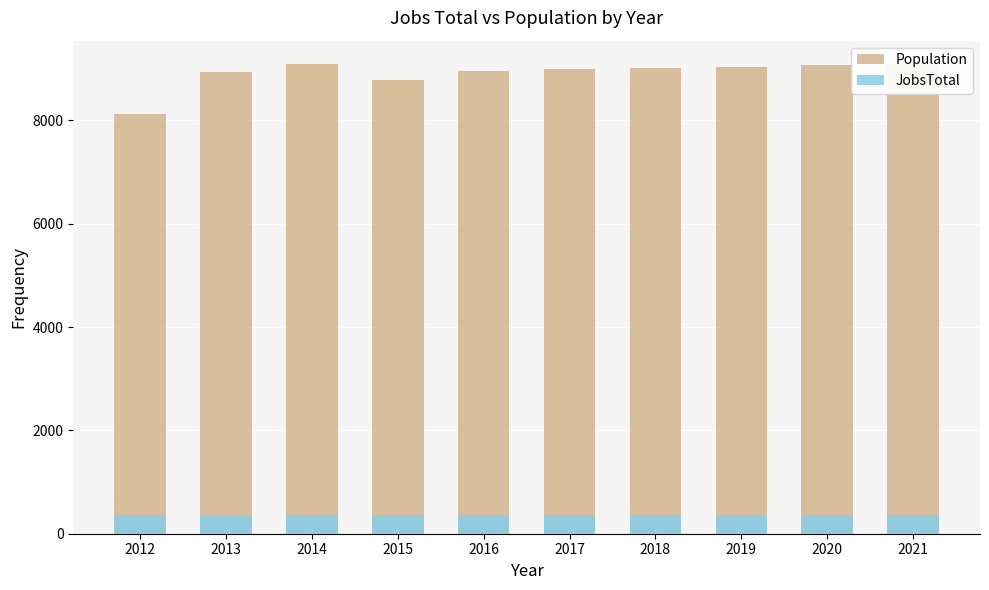

Reading left to right, what are all the values shown in this chart?

Population: 8135	8936	9085	8787	8964	8992	9017	9041	9066	9091
JobsTotal: 355	348	357	366	364	364	366	368	370	372